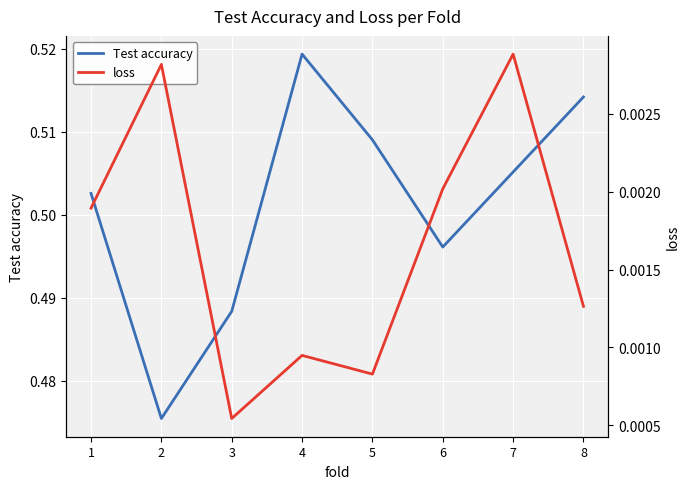

At which category does the chart reach its peak across all series?

4